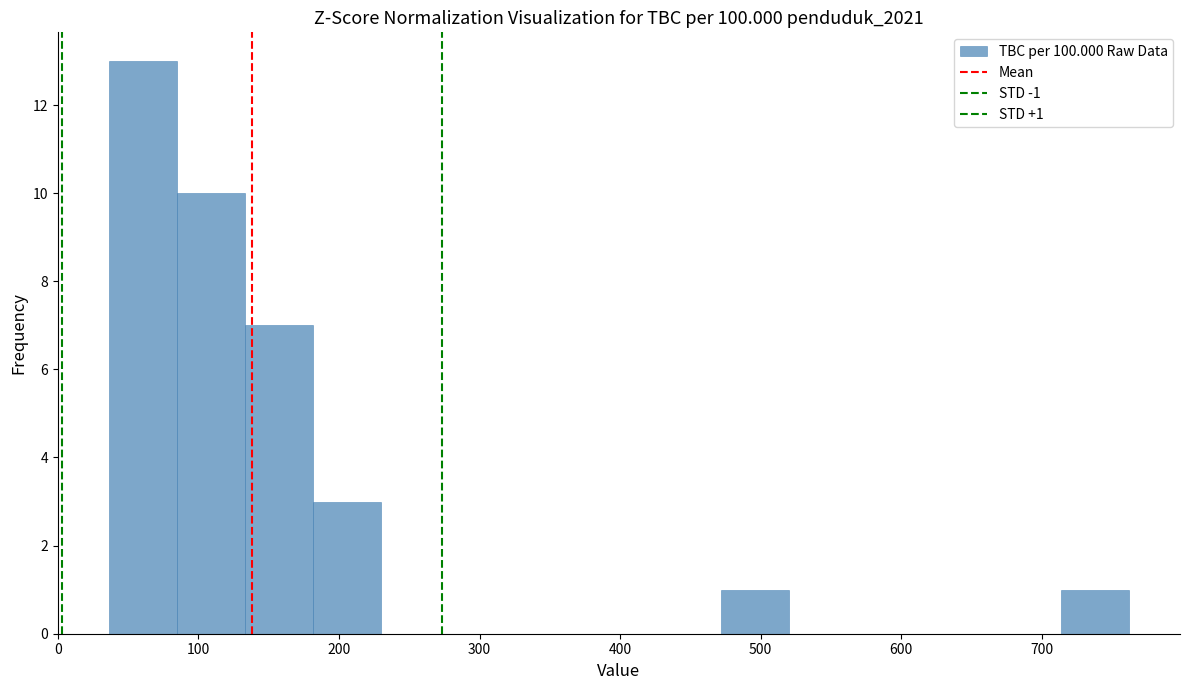

Which range on the x-axis has the tallest bar?

40 to 80